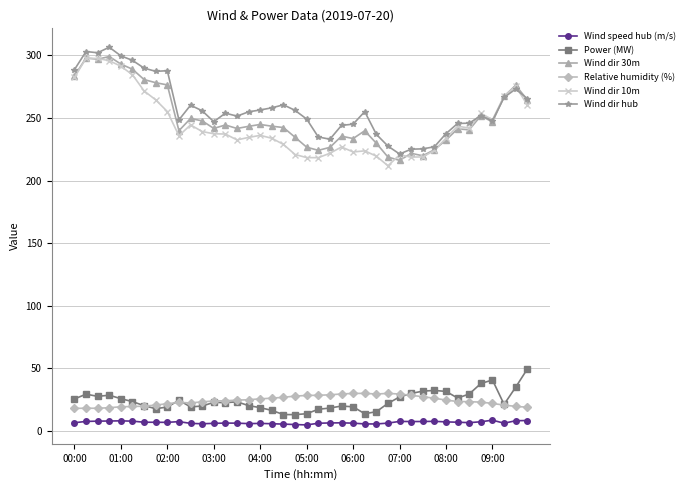

How many distinct data groups are displayed?

6